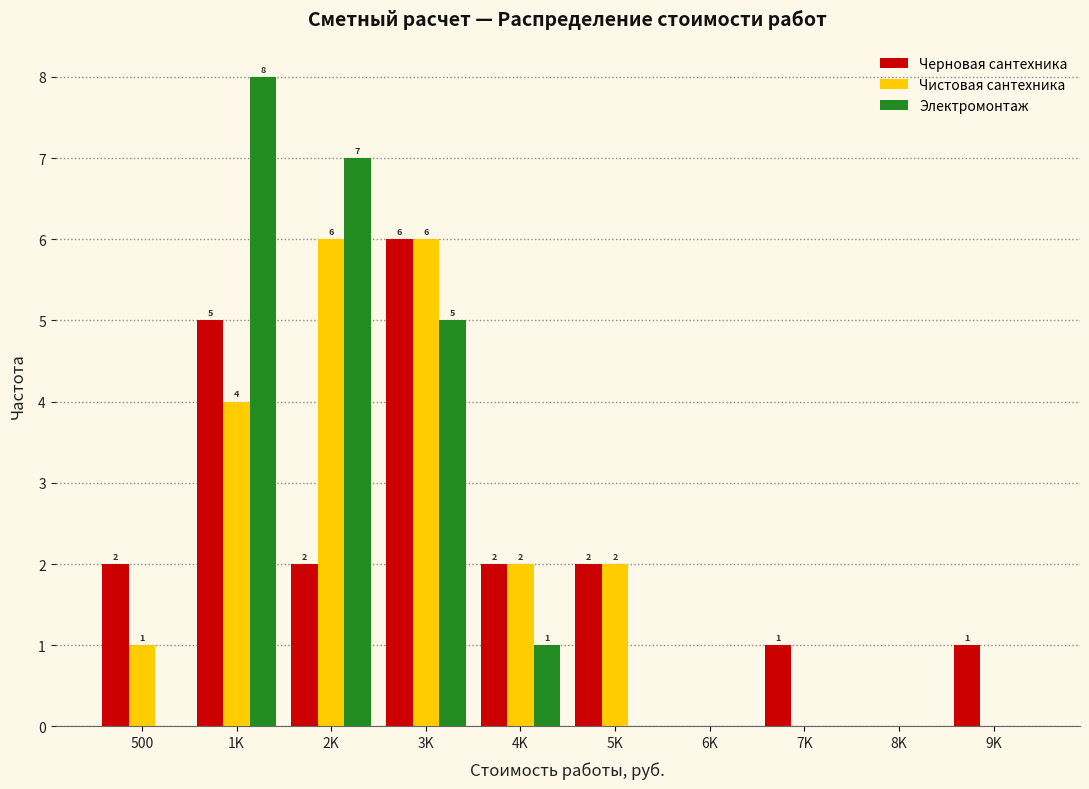

Reading right to left, what are all the values shown in this chart?

Черновая сантехника: 9K=1	8K=0	7K=1	6K=0	5K=2	4K=2	3K=6	2K=2	1K=5	500=2
Чистовая сантехника: 9K=0	8K=0	7K=0	6K=0	5K=2	4K=2	3K=6	2K=6	1K=4	500=1
Электромонтаж: 9K=0	8K=0	7K=0	6K=0	5K=0	4K=1	3K=5	2K=7	1K=8	500=0